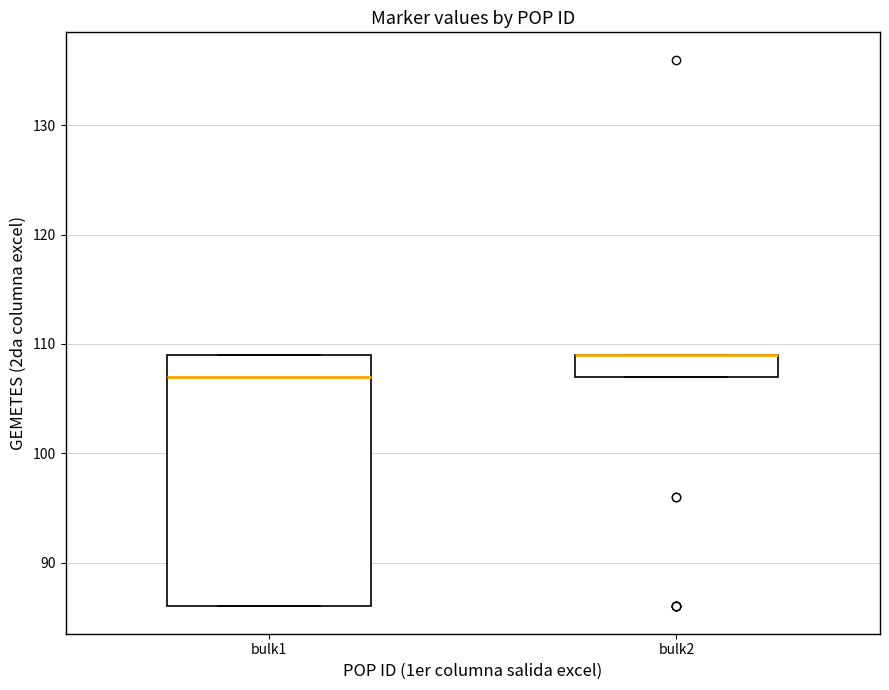

Reading left to right, transcribe this box plot: for each box, give where its median line is, the range the box spans, and where its two whiskers end, as read against the y-axis. The values are not printed on the chart, so give them approximately, as read against the axis.

bulk1: median 107, box 86 to 109, whiskers 86 to 109
bulk2: median 109 (drawn on the box's upper edge), box 107 to 109, whiskers 107 to 109